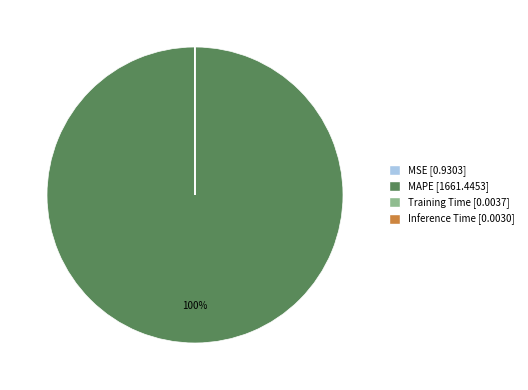

Which slice represents more than half of the pie?

MAPE